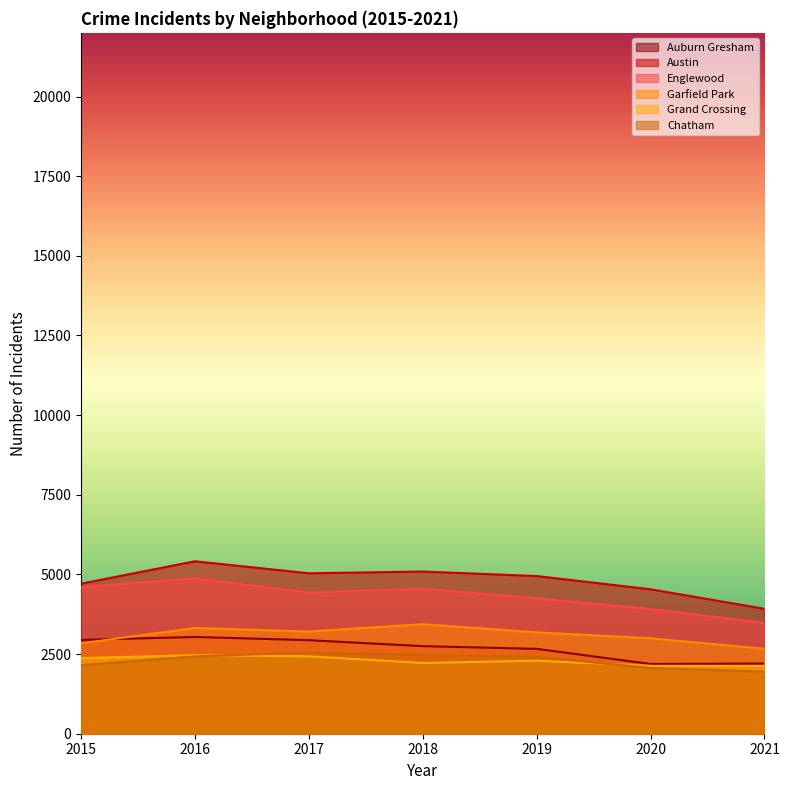

Between 2019 and 2020, which series saw the biggest shift?

Auburn Gresham